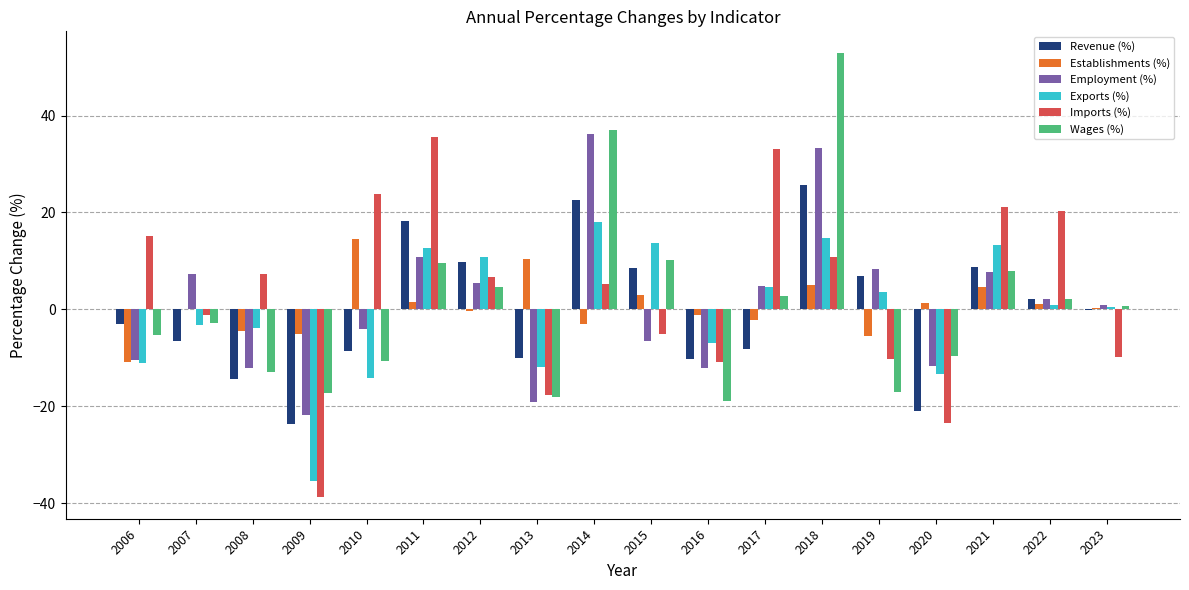

What is the maximum value shown in the chart?

52.8